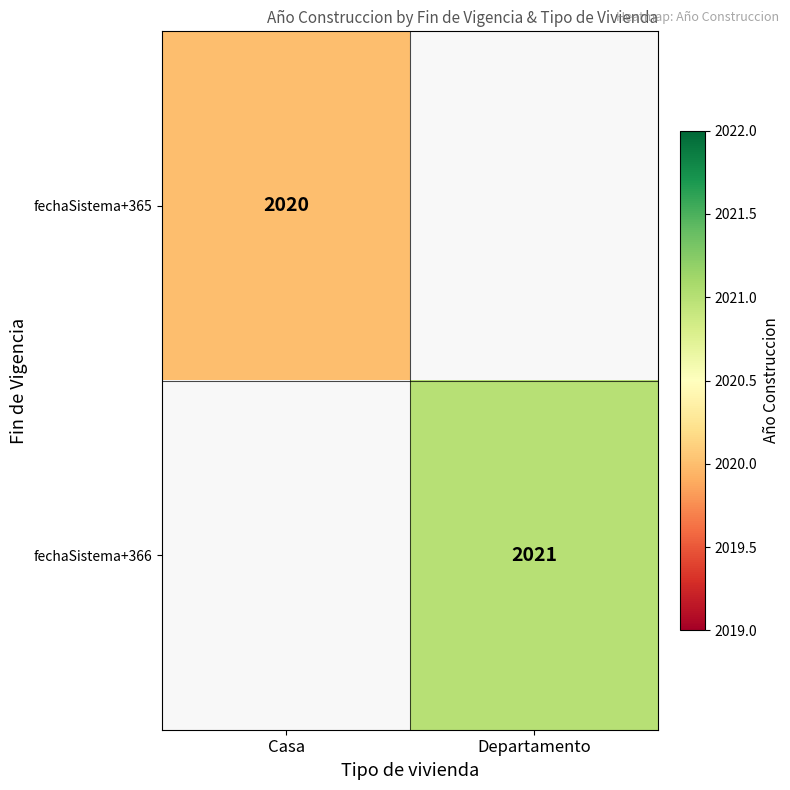

At which category does the chart reach its peak across all series?

Departamento